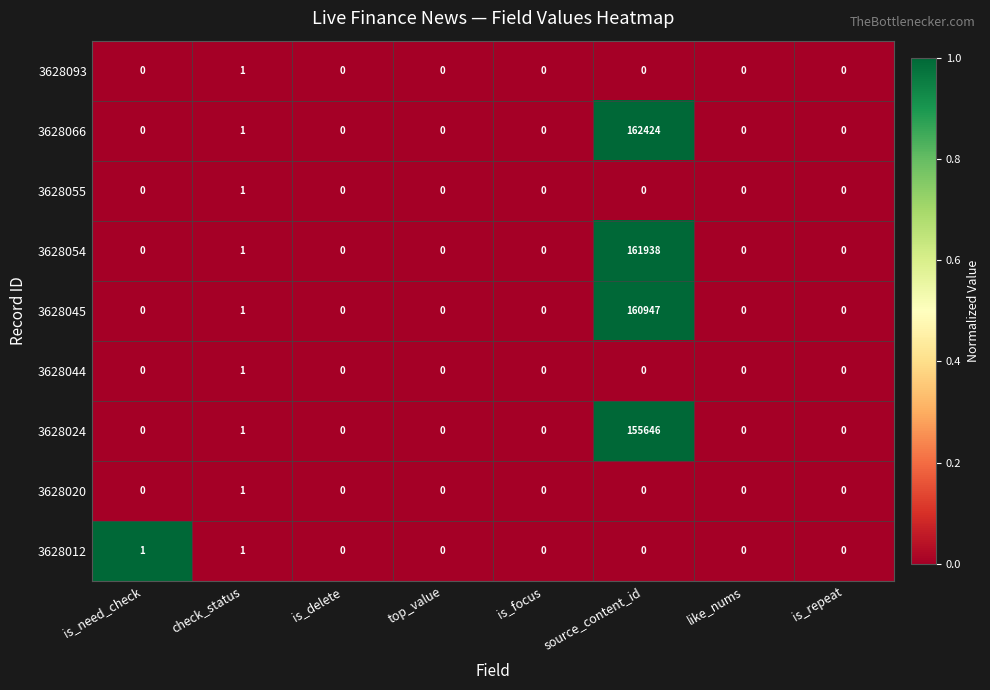

What is the sum of all 3628066 values?

162425